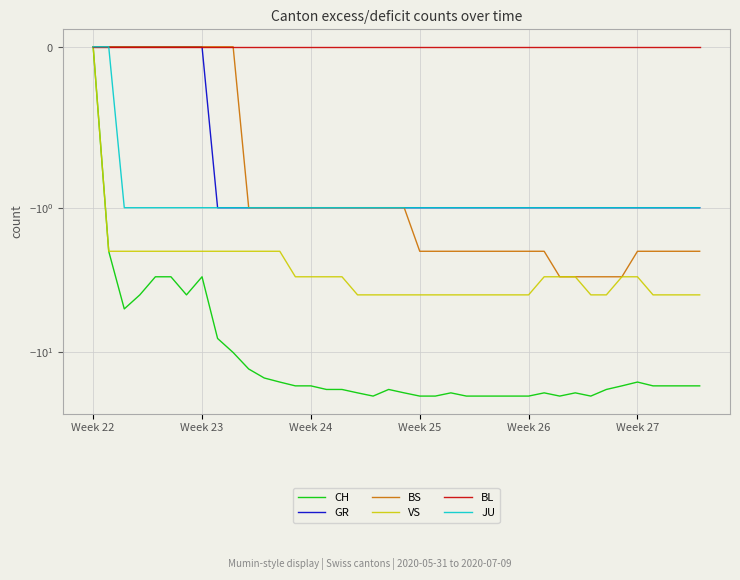

Count the number of categories in the chart.

40